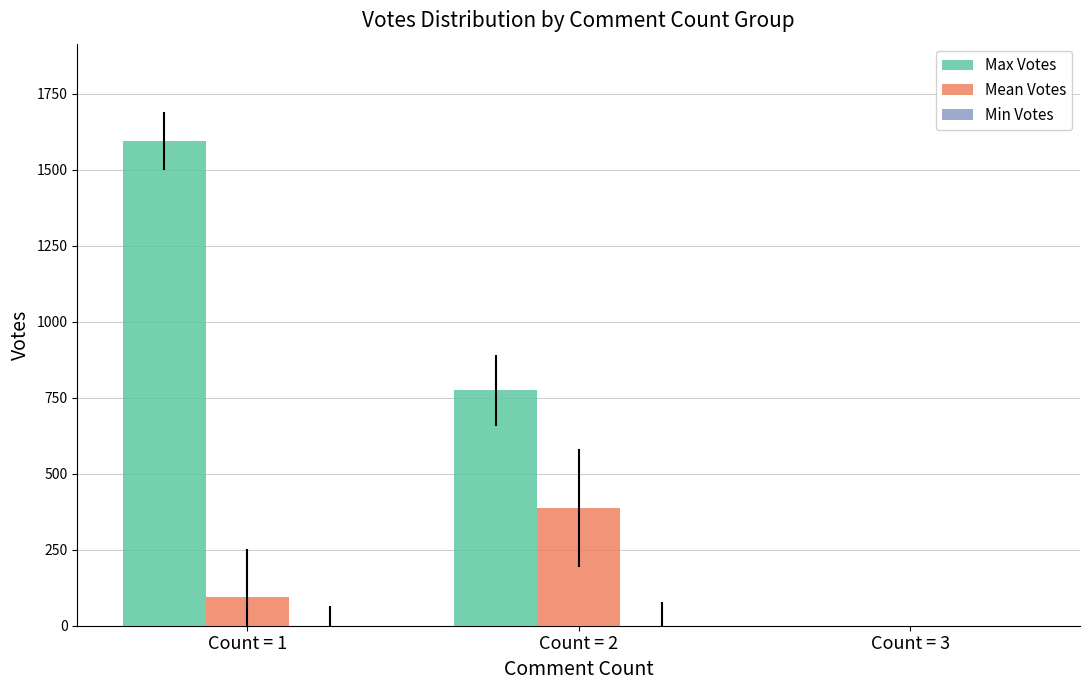

What is the maximum value shown in the chart?

1596.0